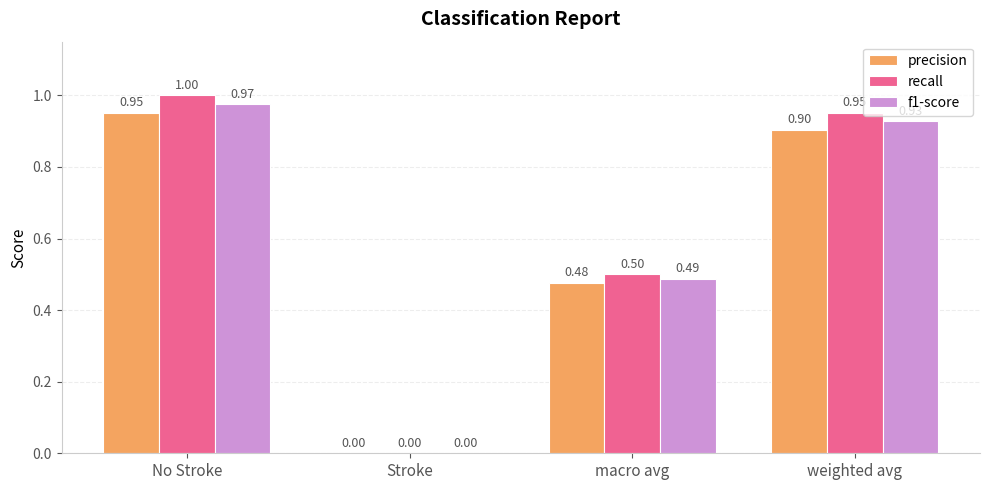

Which series changed the most between macro avg and weighted avg?

recall